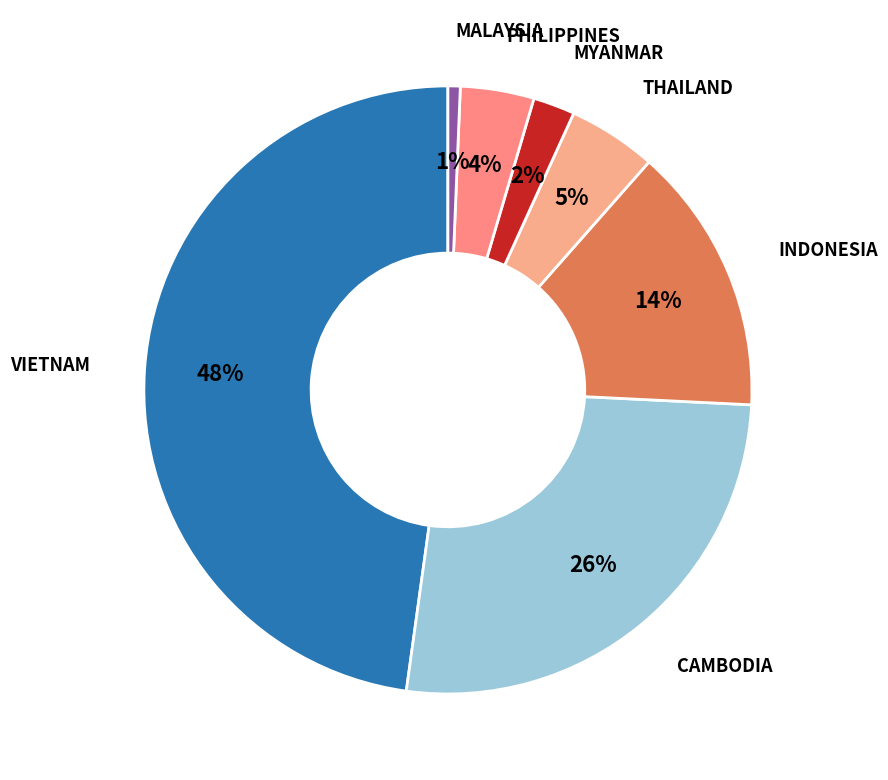

To the nearest percent, what is the difference between the largest and smallest slice percentages?

47%